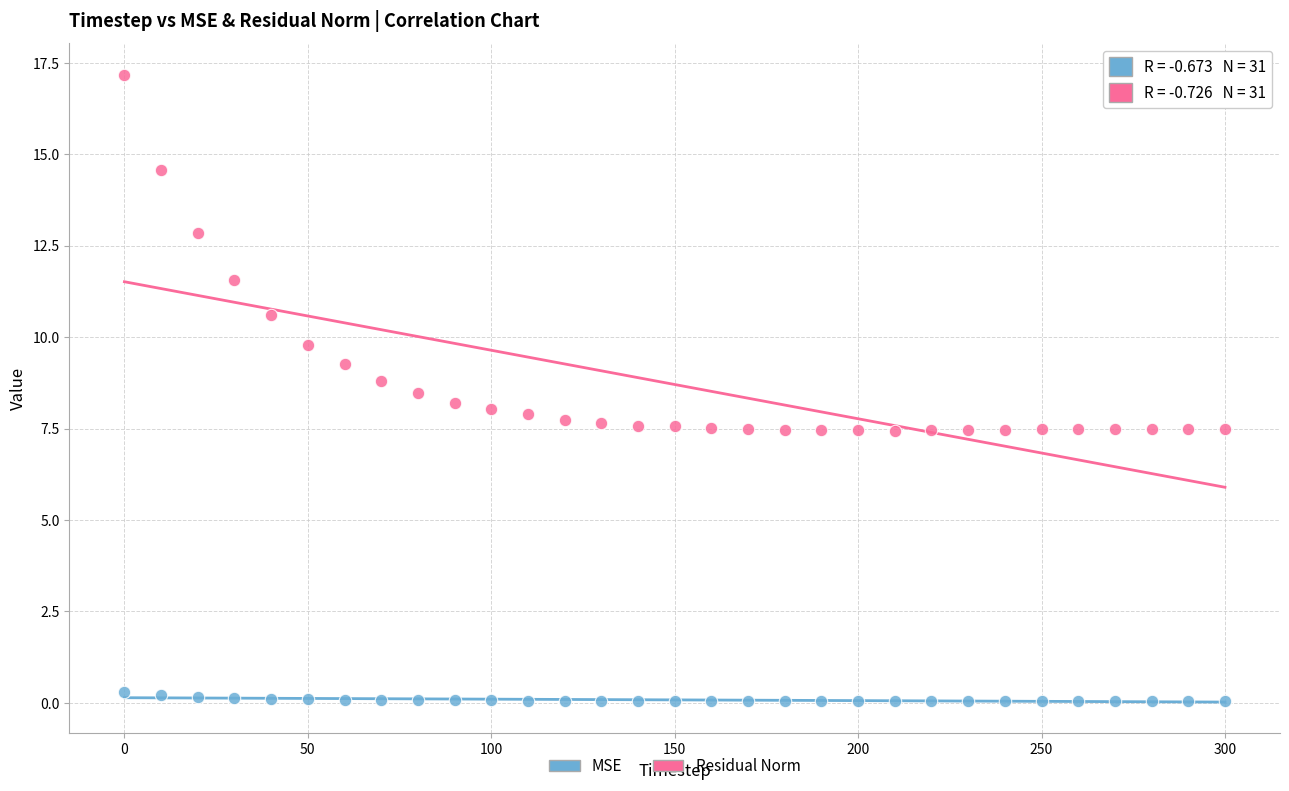

Which series has the widest spread of Y values?

Residual Norm